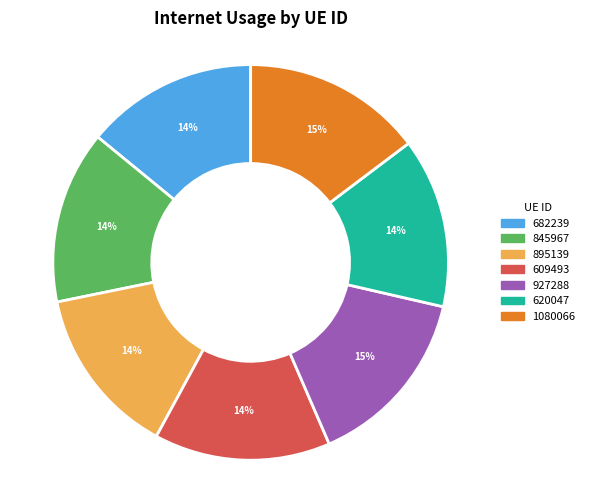

Do 927288 and 620047 together represent more than half of the pie?

No